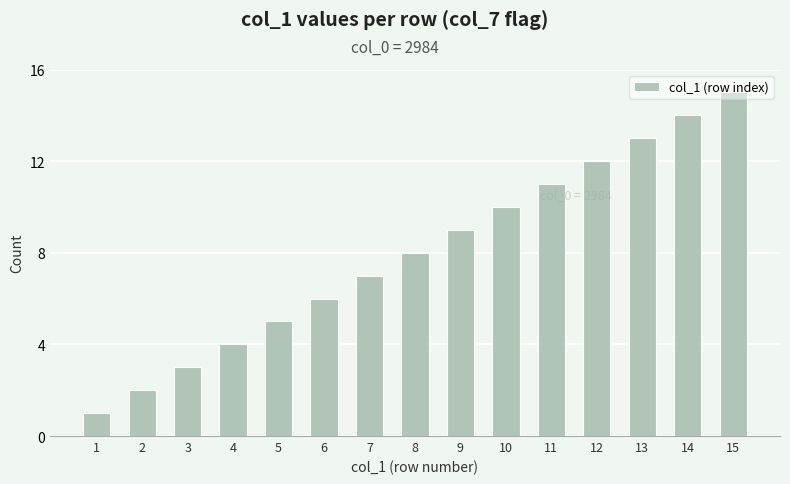

What is the sum of the values at 9 and 7?

16